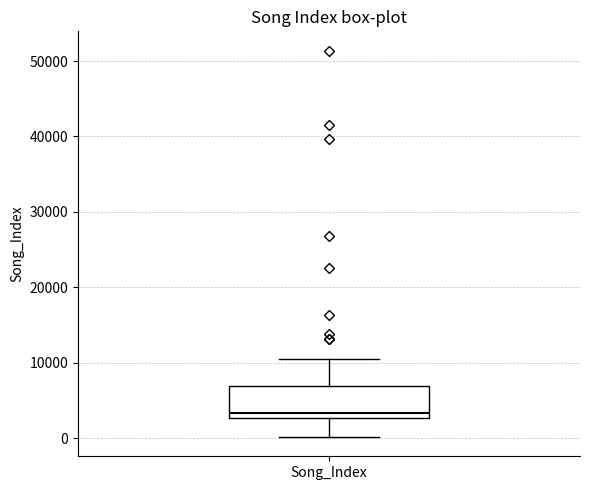

Transcribe this box plot: give where the median line is, the range the box spans, and where the two whiskers end, as read against the y-axis. The values are not printed on the chart, so give them approximately, as read against the axis.

median 3000 (just above the box's lower edge), box 3000 to 7000, whiskers 0 to 10000